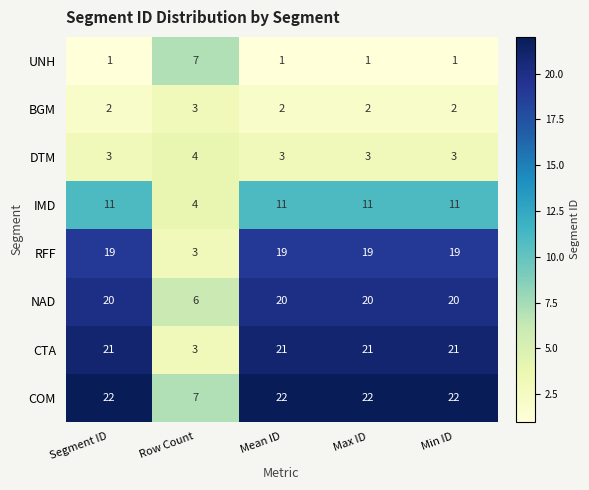

What is the average value of the DTM series?

3